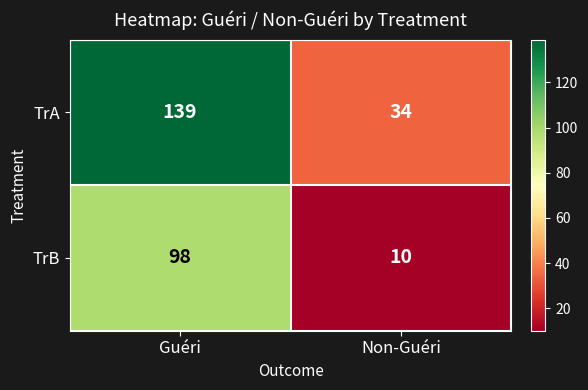

At which category does the chart reach its minimum across all series?

Non-Guéri